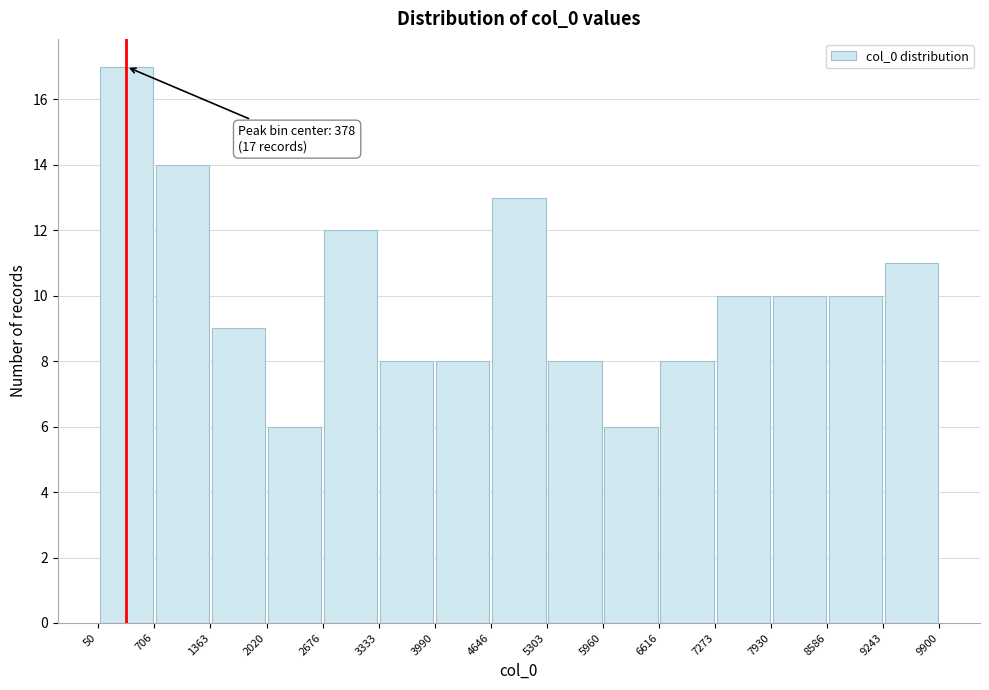

Which range on the x-axis has the tallest bar?

50 to 706